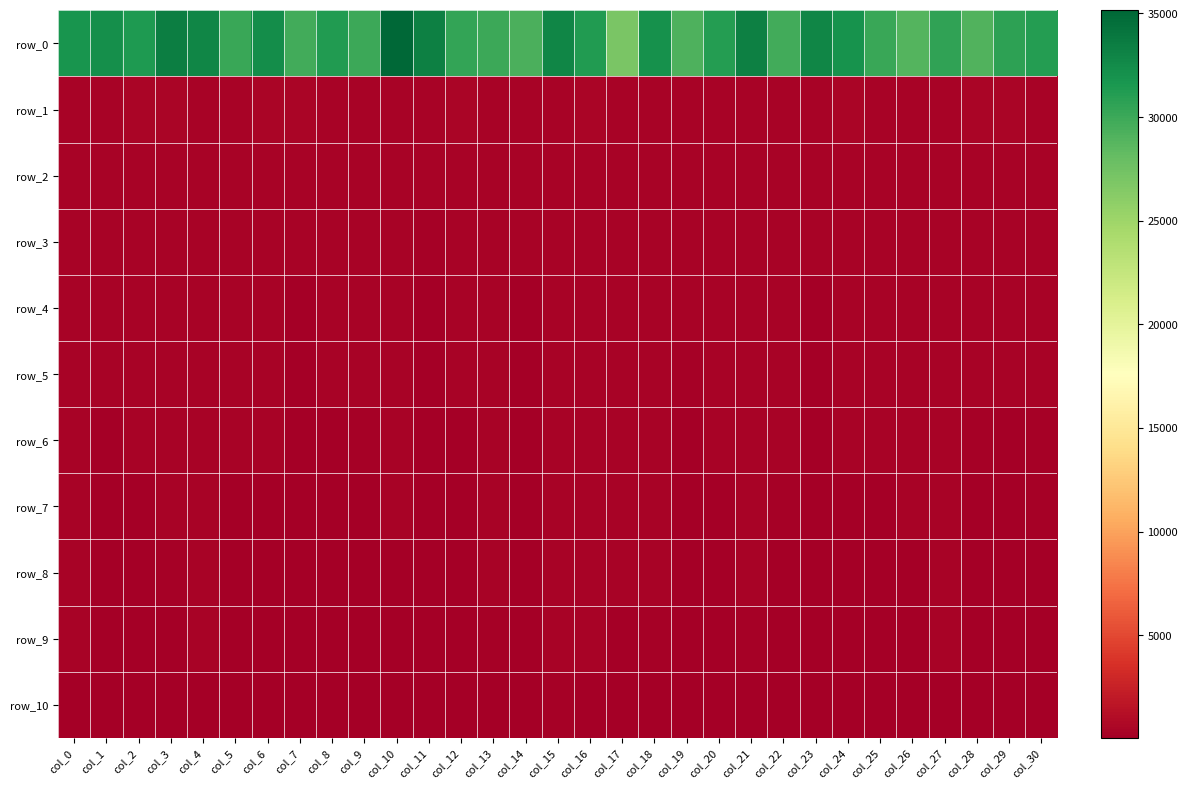

Which series has the largest total across all categories?

row_0